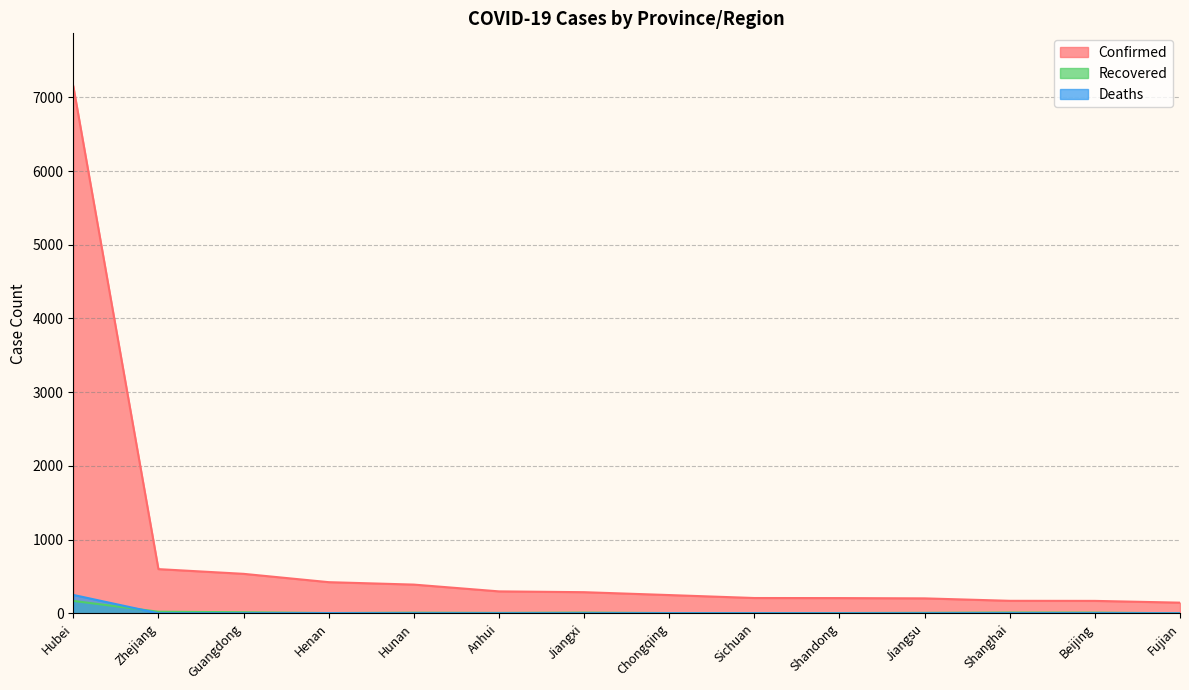

At which category is the sum across all series the highest?

Hubei